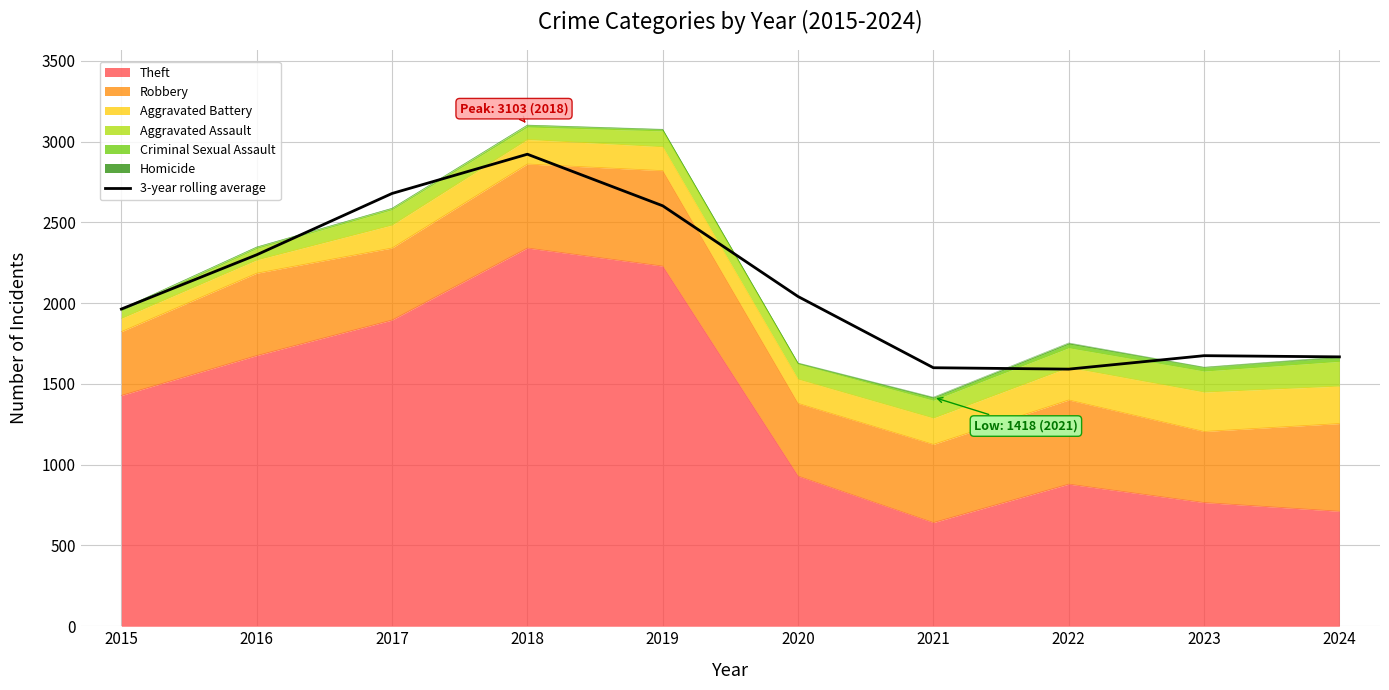

What is the average value?

2104.7